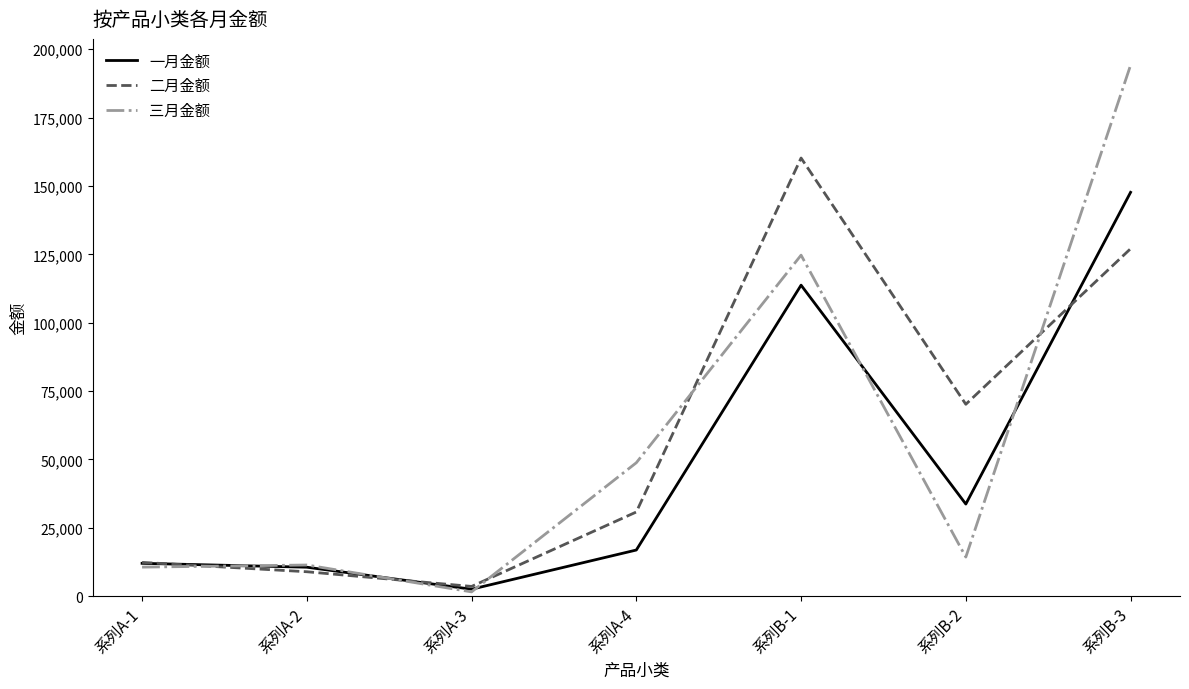

At which category does 一月金额 reach its first local valley?

系列A-3